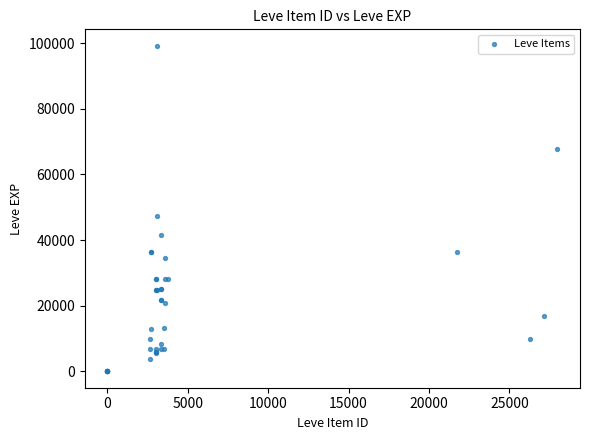

What Y value in the scatter plot is closest to 49610?

47200